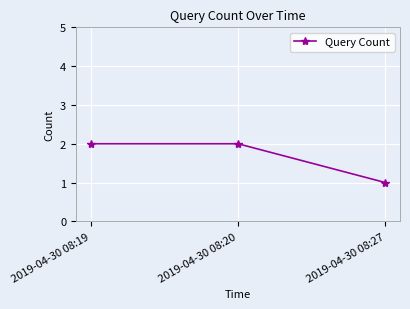

Where is the data nearest to the value 1?

2019-04-30 08:27